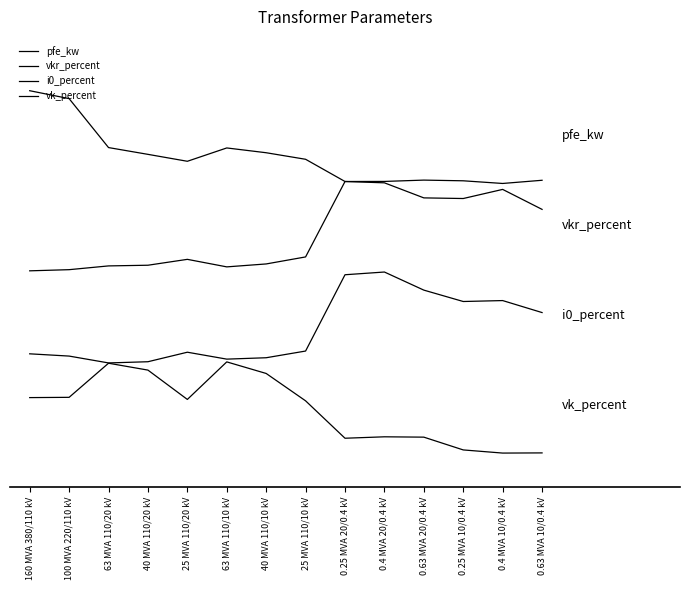

True or false: pfe_kw and i0_percent intersect in this chart.

False